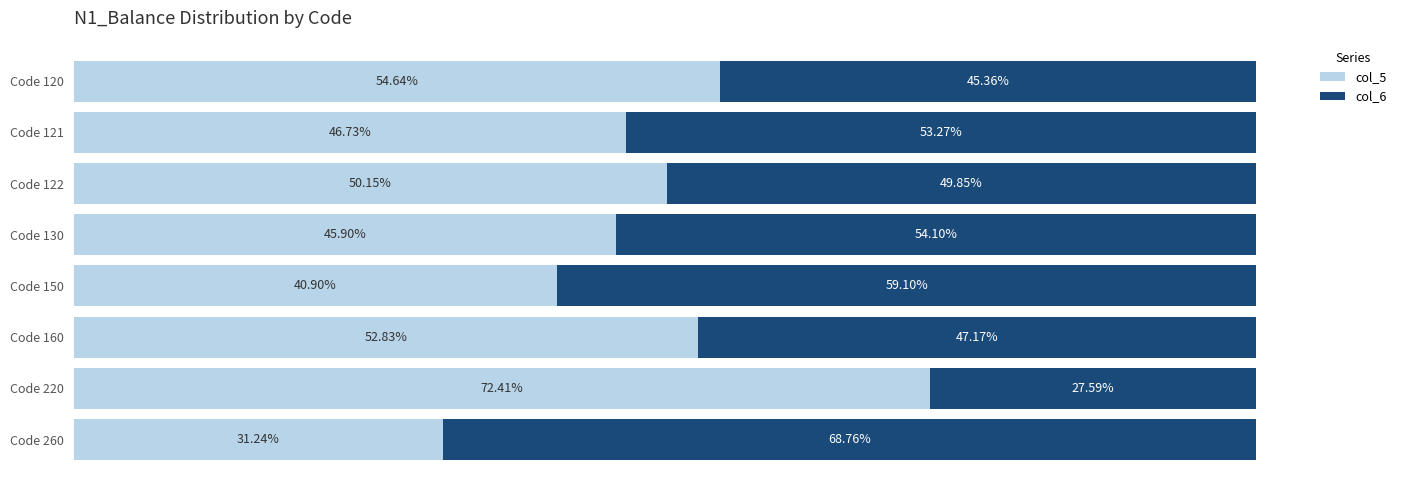

Rank the categories by col_5 value from highest to lowest.

Code 220, Code 120, Code 160, Code 122, Code 121, Code 130, Code 150, Code 260